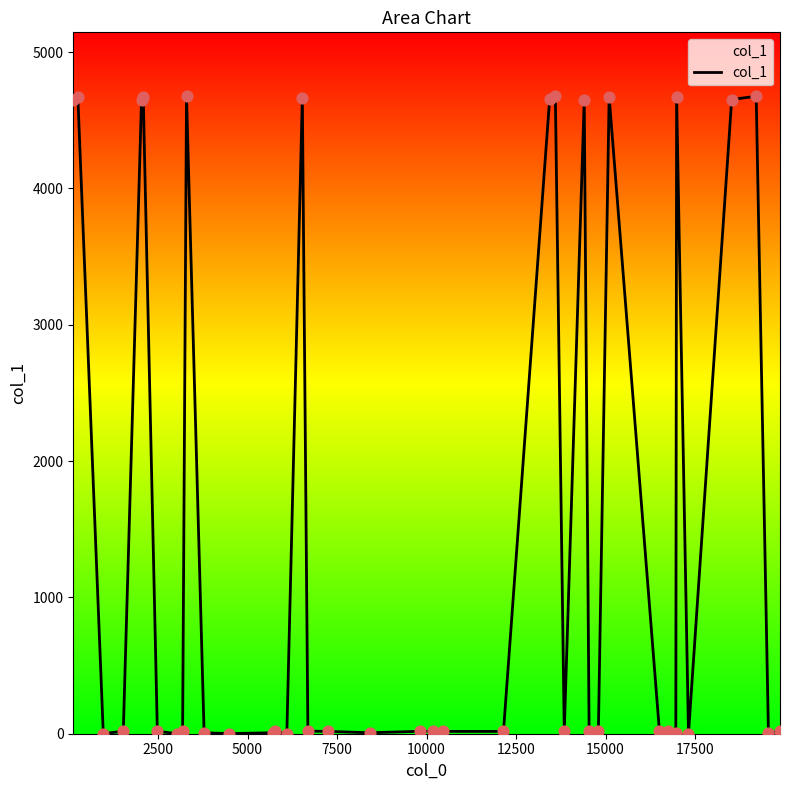

What is the difference between the maximum and minimum values?

4676